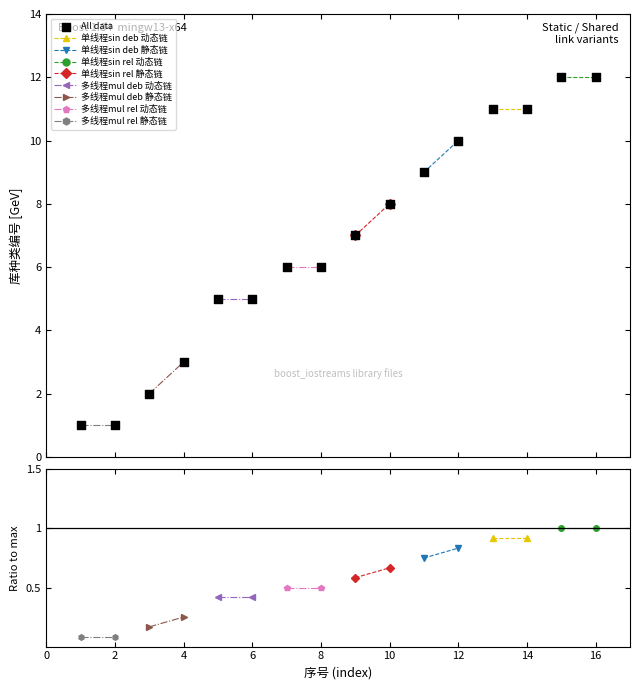

What is the range of X values (max minus min)?

15